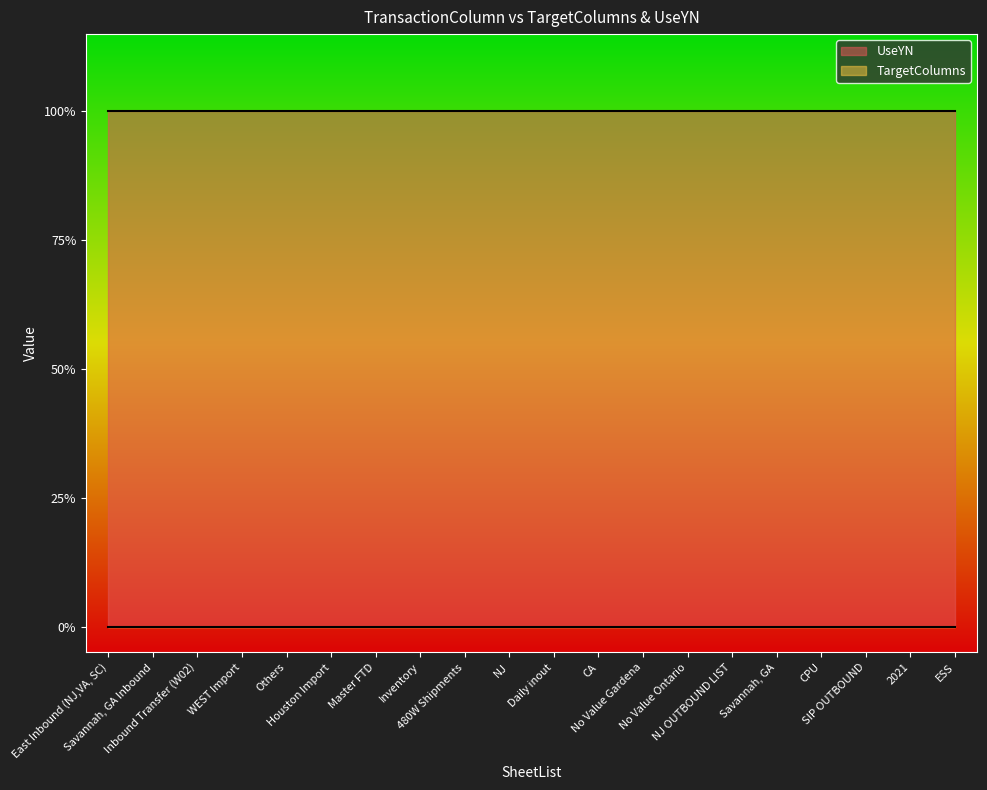

Reading left to right, transcribe all the data shown in this chart.

TargetColumns: East Inbound (NJ,VA, SC)=0	Savannah, GA Inbound=0	Inbound Transfer (W02)=0	WEST Import=0	Others=0	Houston Import=0	Master FTD=0	Inventory=0	480W Shipments=0	NJ=0	Daily inout=0	CA=0	No Value Gardena=0	No Value Ontario=0	NJ OUTBOUND LIST=0	Savannah, GA=0	CPU=0	SIP OUTBOUND=0	2021=0	ESS=0
UseYN: East Inbound (NJ,VA, SC)=1	Savannah, GA Inbound=1	Inbound Transfer (W02)=1	WEST Import=1	Others=1	Houston Import=1	Master FTD=1	Inventory=1	480W Shipments=1	NJ=1	Daily inout=1	CA=1	No Value Gardena=1	No Value Ontario=1	NJ OUTBOUND LIST=1	Savannah, GA=1	CPU=1	SIP OUTBOUND=1	2021=1	ESS=1